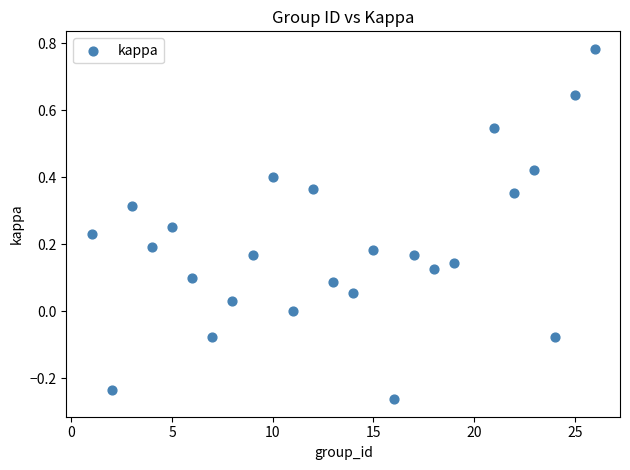

What is the range of X values (max minus min)?

25.0